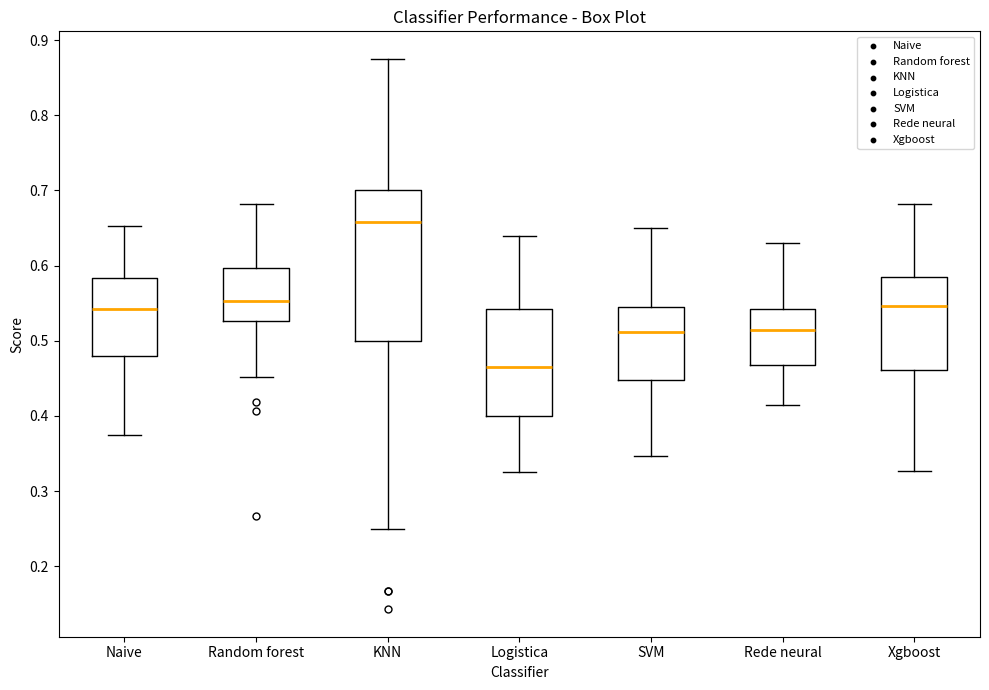

Reading left to right, read every box against the y-axis: the position of its median line, the range the box covers, and the ends of its whiskers. The values are not printed on the chart, so give them approximately, as read against the axis.

Naive: median 0.54, box 0.48 to 0.58, whiskers 0.38 to 0.65
Random forest: median 0.55, box 0.53 to 0.60, whiskers 0.45 to 0.68
KNN: median 0.66, box 0.50 to 0.70, whiskers 0.25 to 0.88
Logistica: median 0.47, box 0.40 to 0.54, whiskers 0.33 to 0.64
SVM: median 0.51, box 0.45 to 0.54, whiskers 0.35 to 0.65
Rede neural: median 0.51, box 0.47 to 0.54, whiskers 0.41 to 0.63
Xgboost: median 0.55, box 0.46 to 0.58, whiskers 0.33 to 0.68